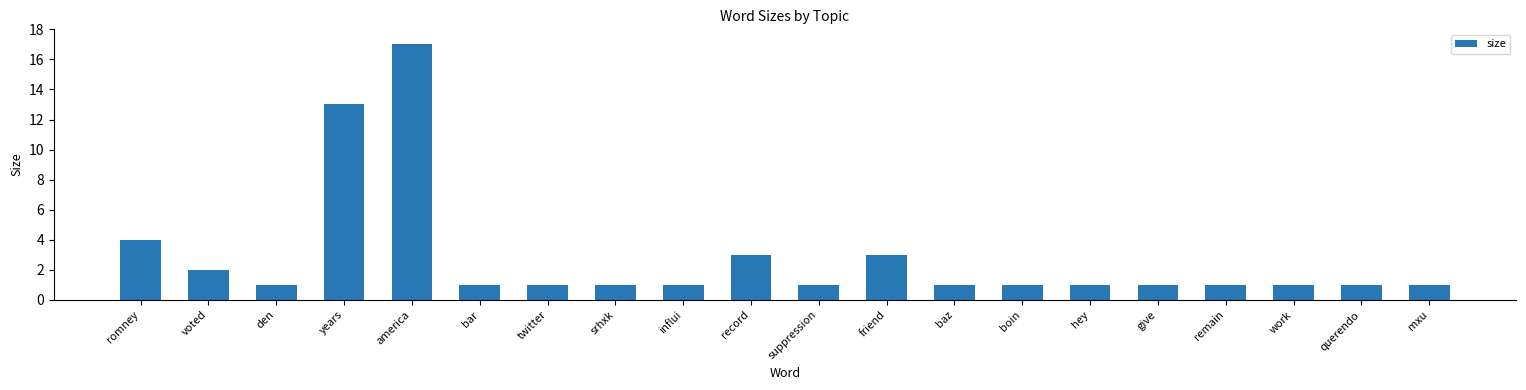

Which has a higher value, america or years?

america